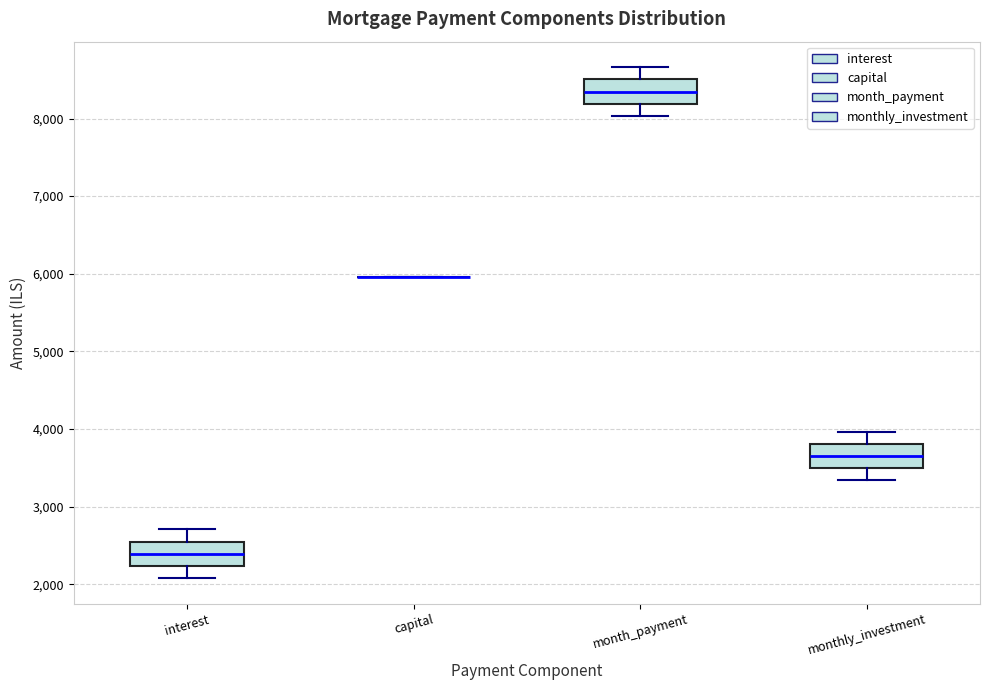

Reading left to right, transcribe this box plot: for each box, give where its median line is, the range the box spans, and where its two whiskers end, as read against the y-axis. The values are not printed on the chart, so give them approximately, as read against the axis.

interest: median 2400, box 2200 to 2600, whiskers 2100 to 2700
capital: box collapsed to a line at 6000, whiskers 6000 to 6000
month_payment: median 8300, box 8200 to 8500, whiskers 8000 to 8700
monthly_investment: median 3700, box 3500 to 3800, whiskers 3300 to 4000